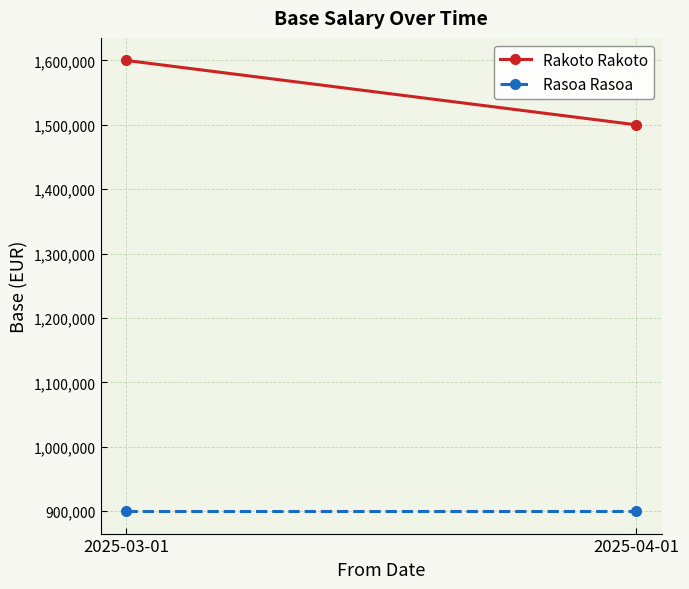

At 2025-03-01, list the series in order from smallest to largest.

Rasoa Rasoa, Rakoto Rakoto